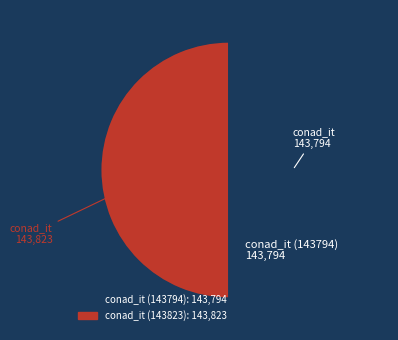

What is the ratio of the value at conad_it (143794) to the value at conad_it (143823)?

1.0